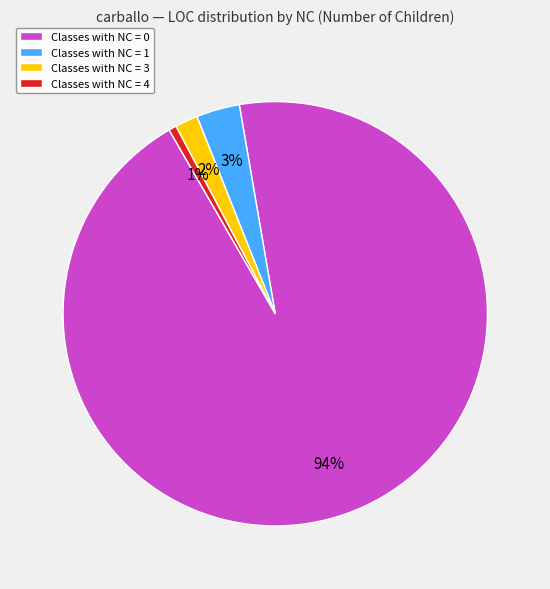

Is it true that Classes with NC = 0 is 94% of the pie?

True